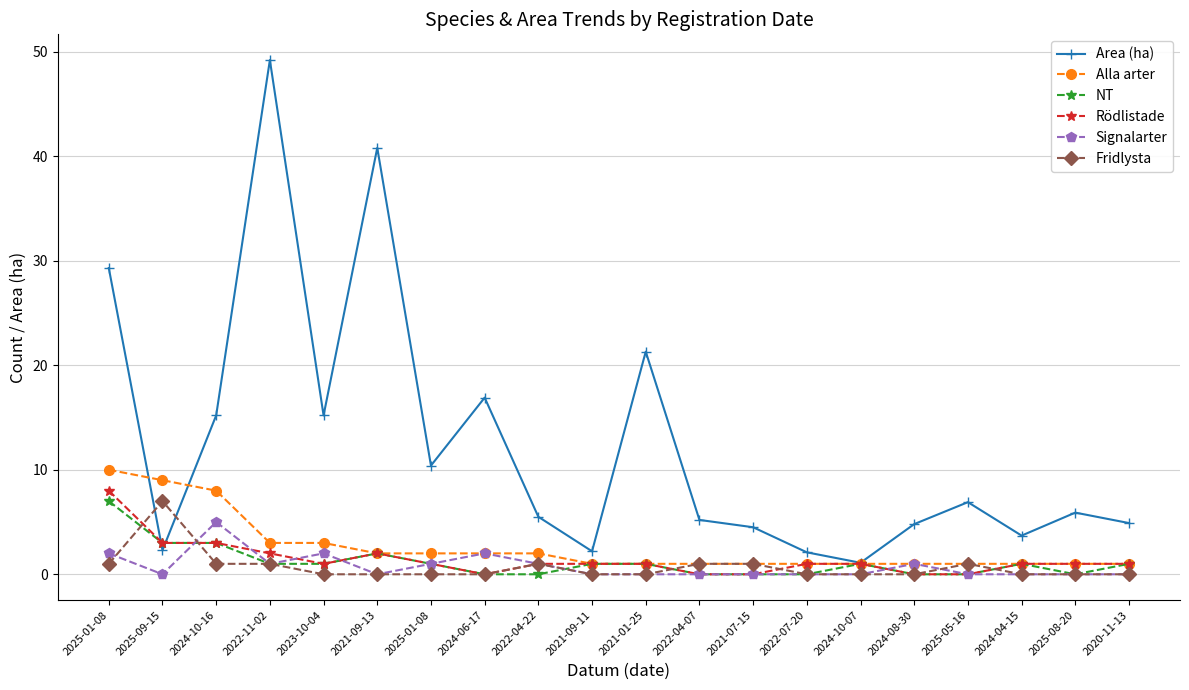

How many categories are shown in the chart?

20